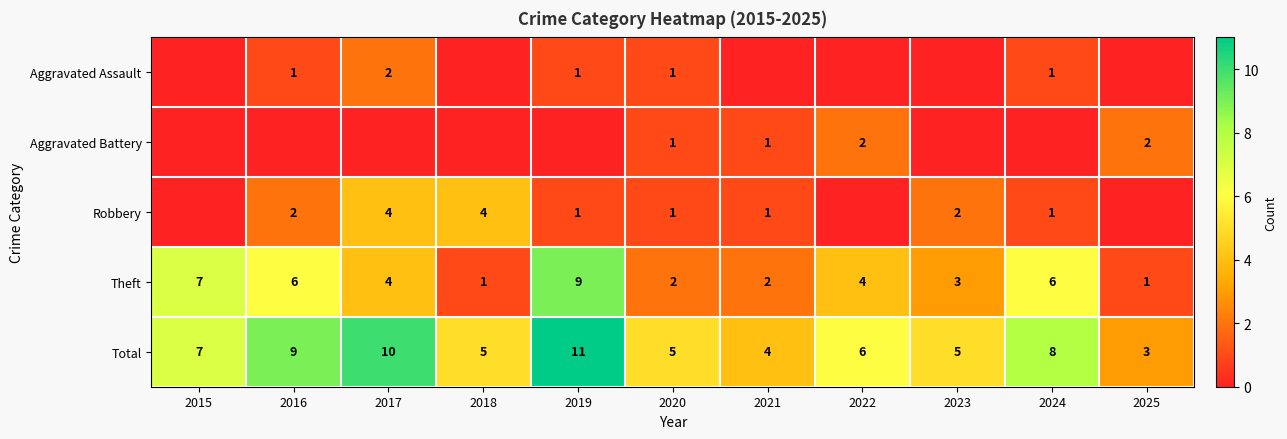

What is the difference between the maximum and second lowest values in the Total series?

7